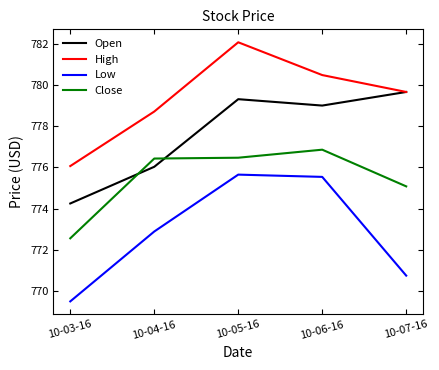

What is the maximum value shown in the chart?

782.1